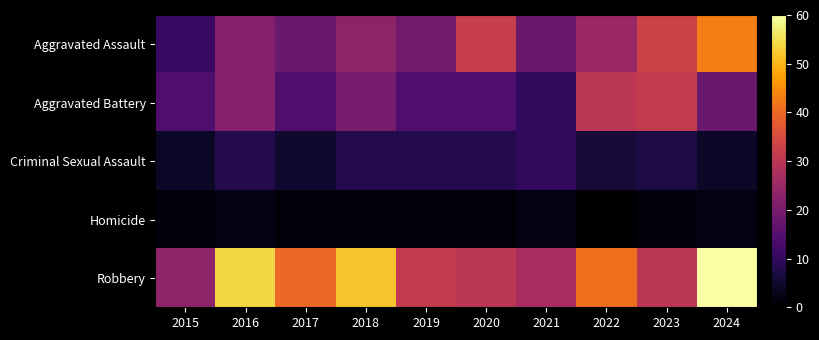

At how many categories does at least one series exceed 45?

3